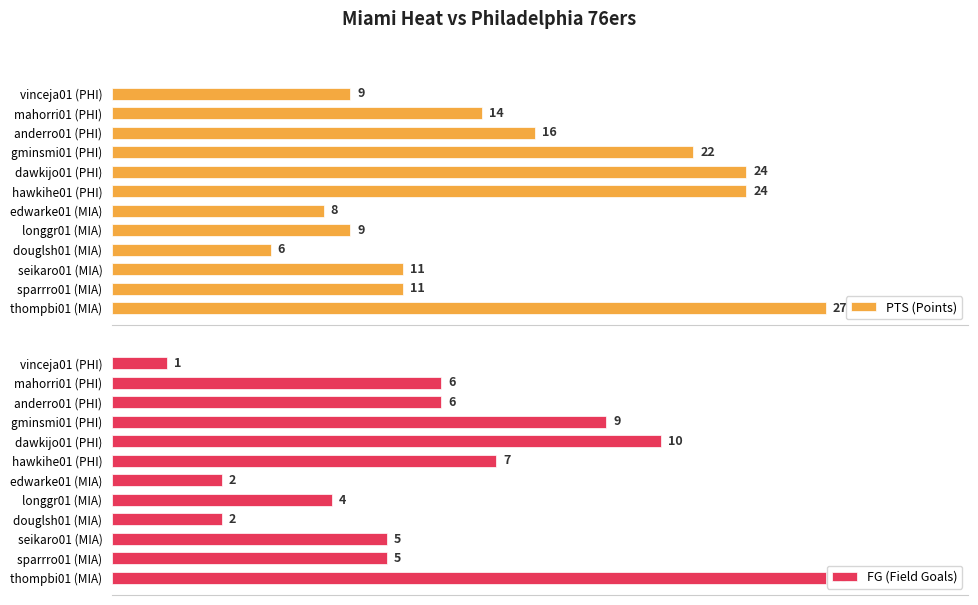

What is the sum of all PTS (Points) values?

181